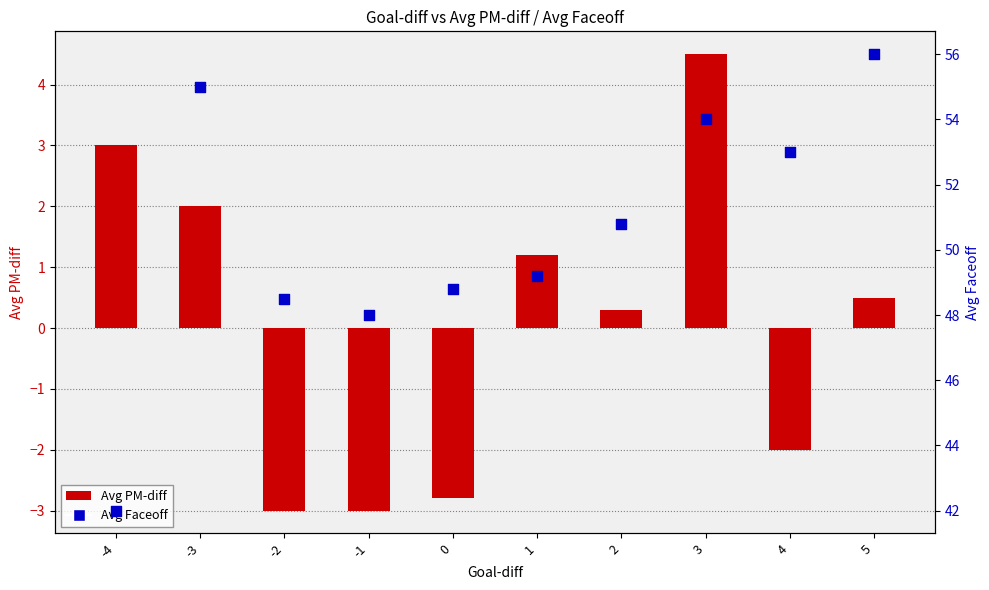

What are all the series names shown in the legend?

Avg PM-diff, Avg Faceoff